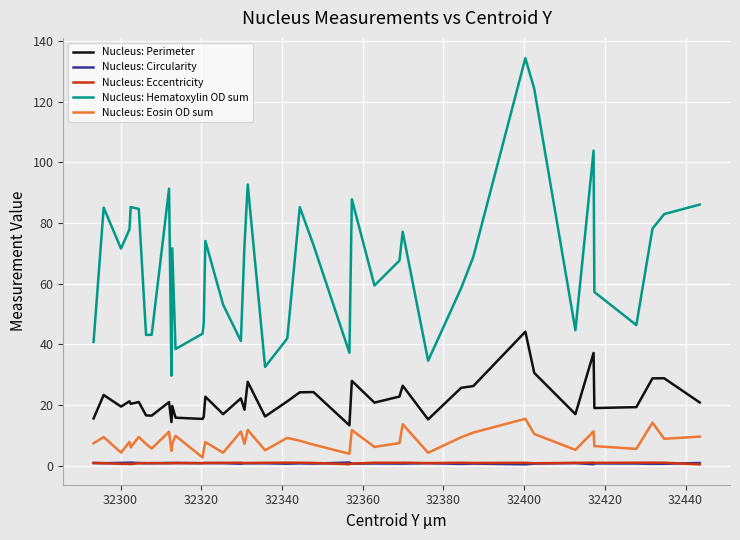

What is the highest value of the Nucleus: Eccentricity series?

1.0